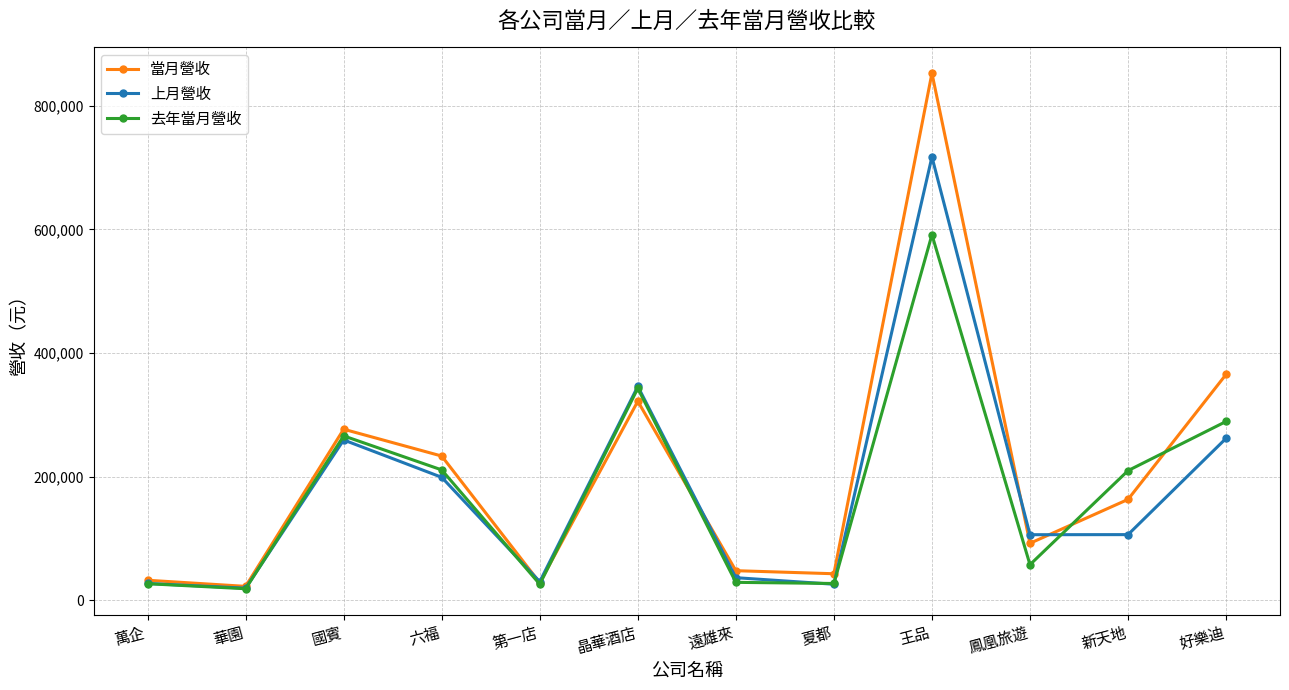

What position from the right is 六福?

9